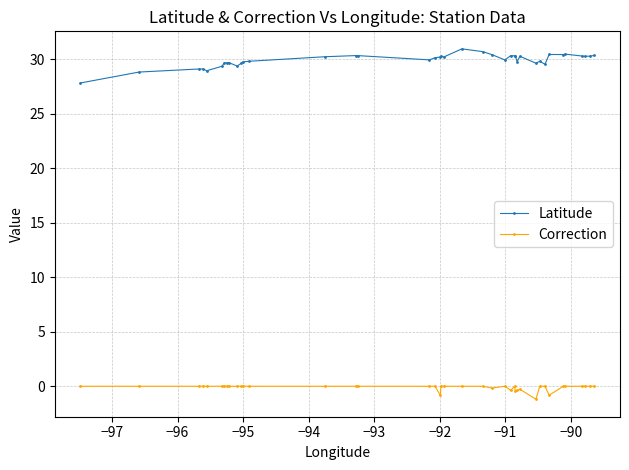

What is the greatest value displayed?

31.0